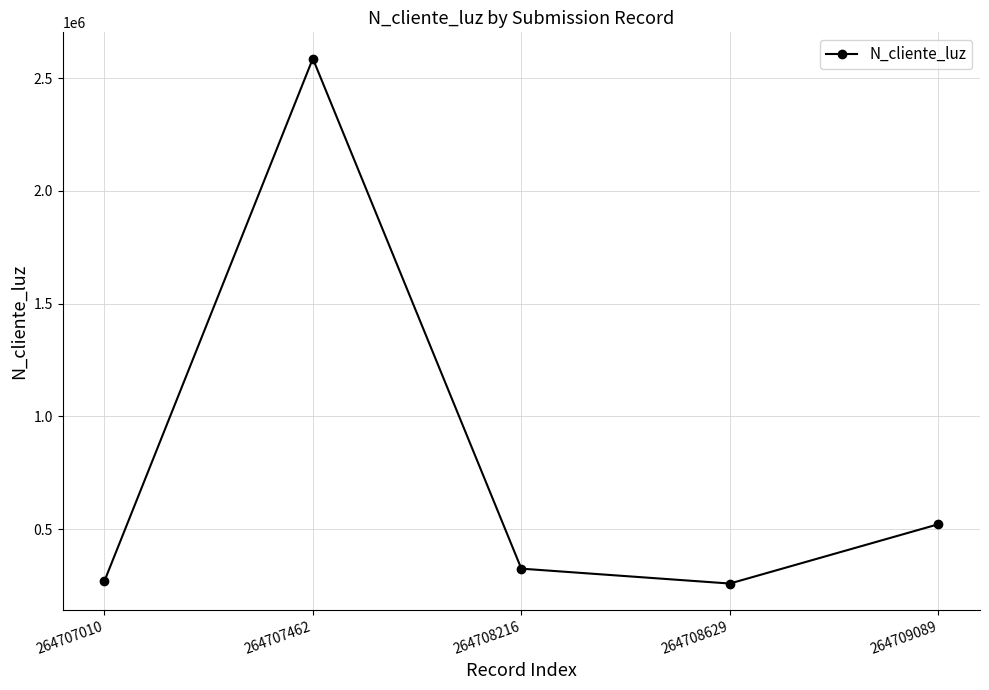

At which category does the chart reach its peak across all series?

264707462